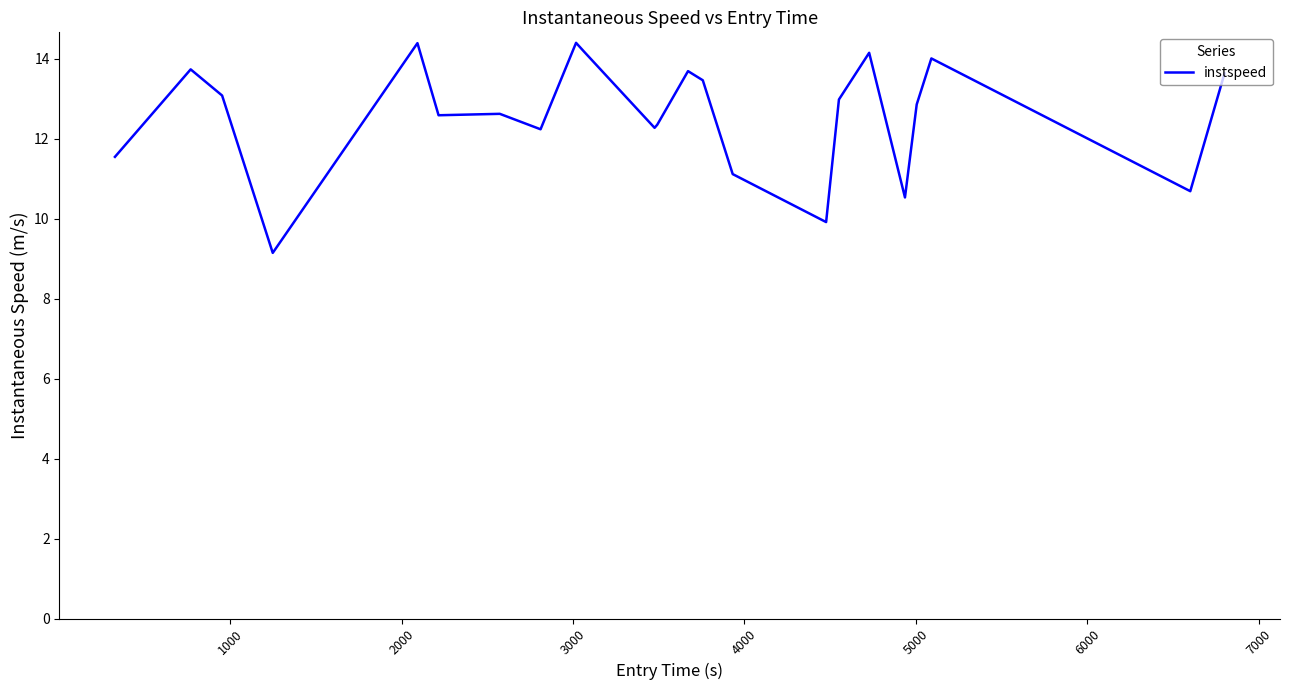

What is the maximum value shown in the chart?

14.4